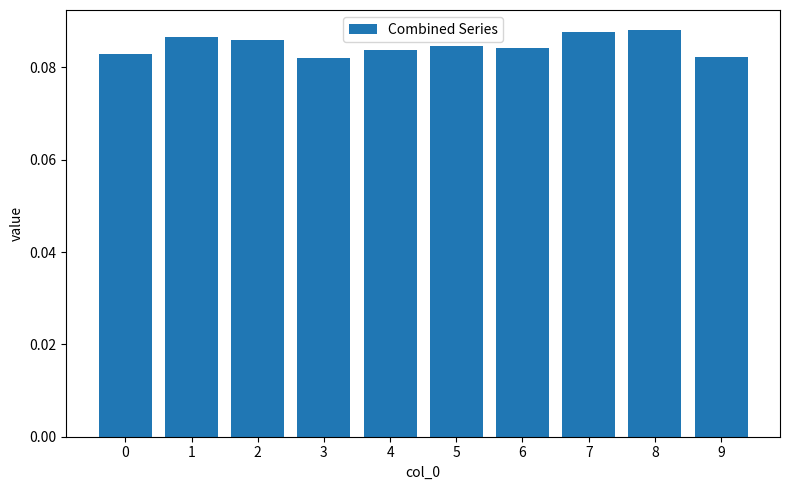

Is it true that the value at 1 is 0.0?

False